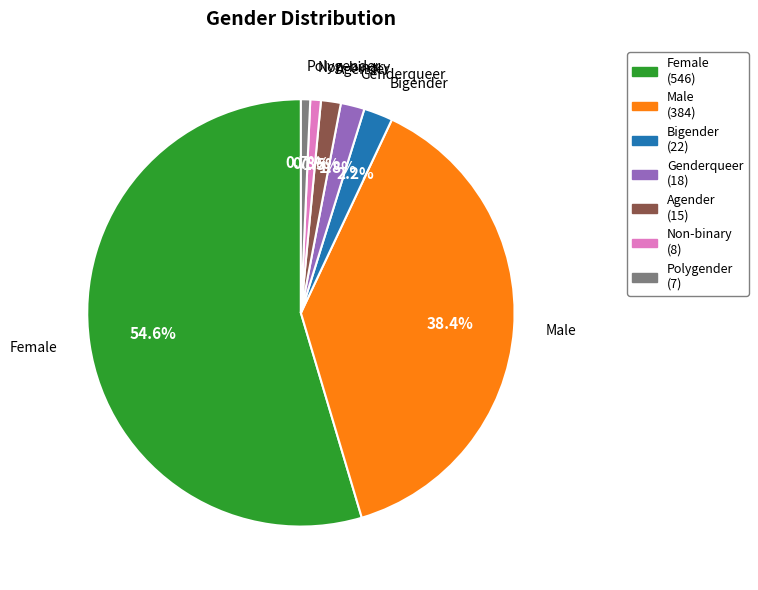

What is the largest slice in the pie chart?

Female